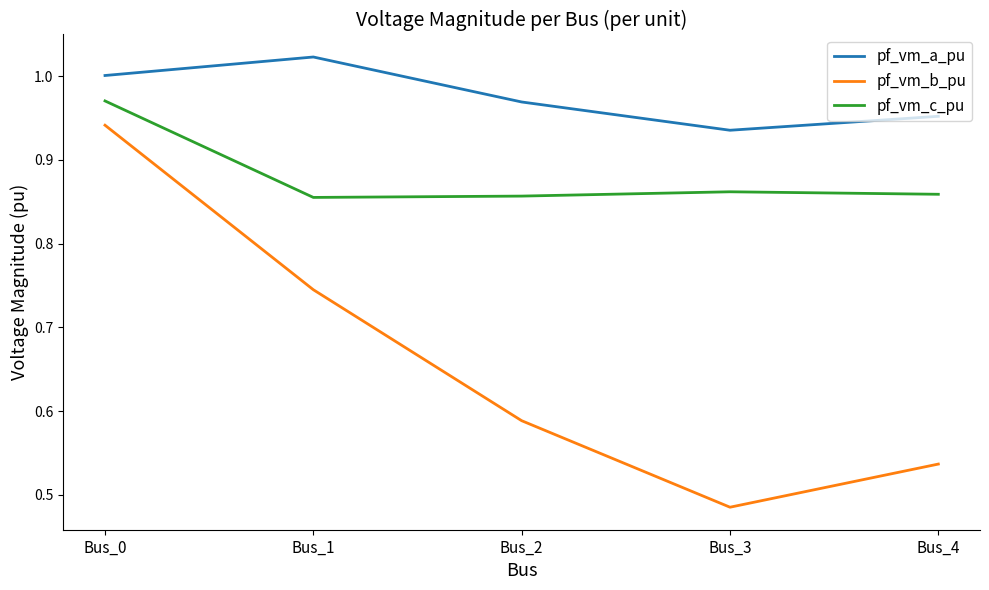

At which category is the sum across all series the highest?

Bus_0